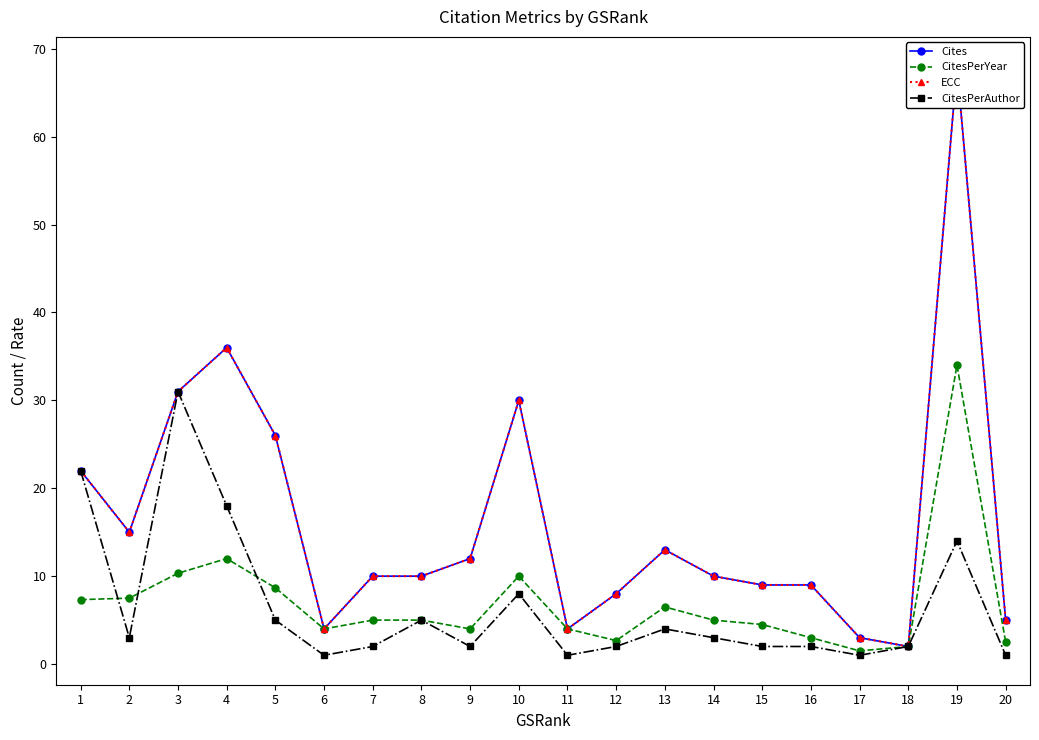

What is the difference between the second highest and minimum values in the CitesPerAuthor series?

21.0